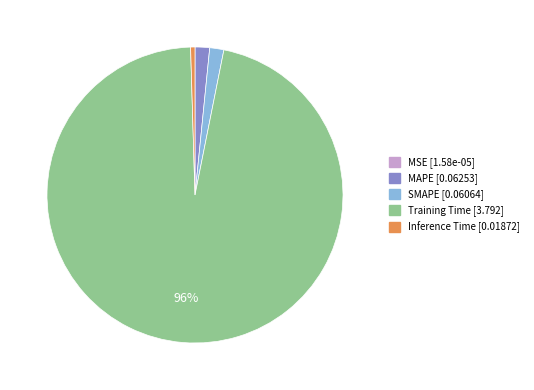

Which has a higher value, Inference Time [0.01872] or Training Time [3.792]?

Training Time [3.792]